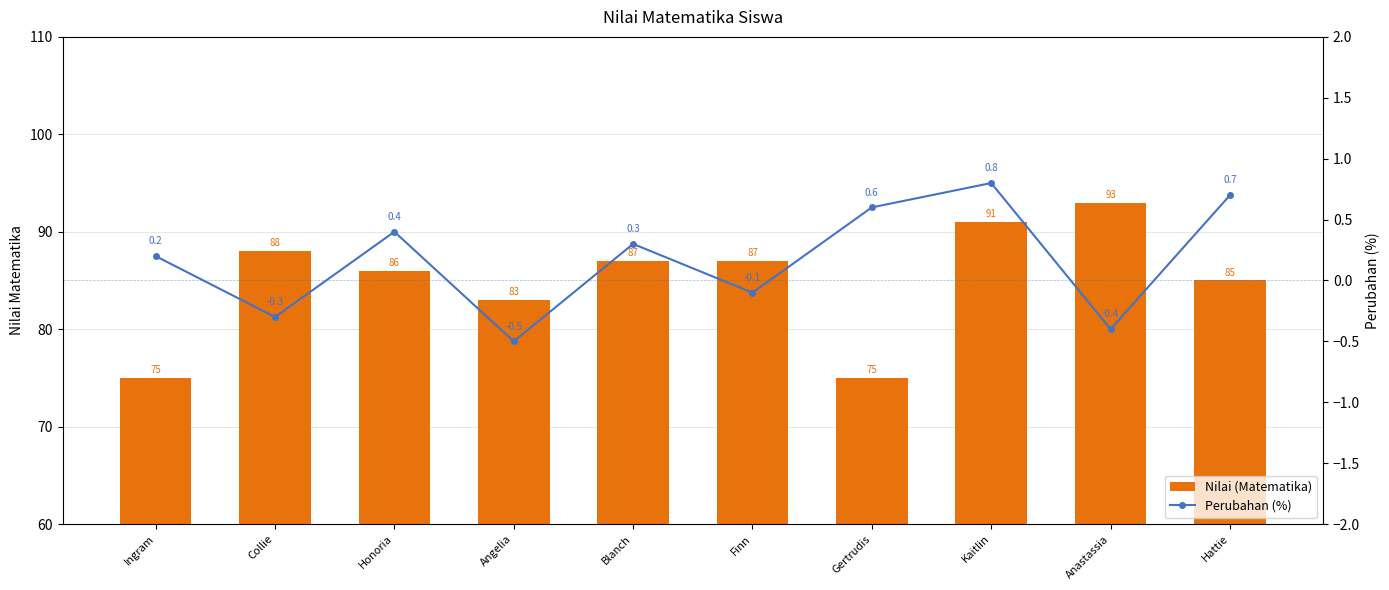

What is the maximum value for Perubahan (%)?

0.8